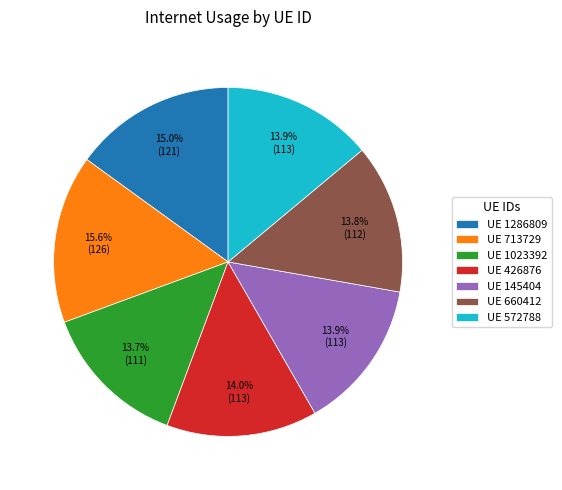

Approximately how many times larger is the value at UE 1286809 compared to UE 572788?

1.1